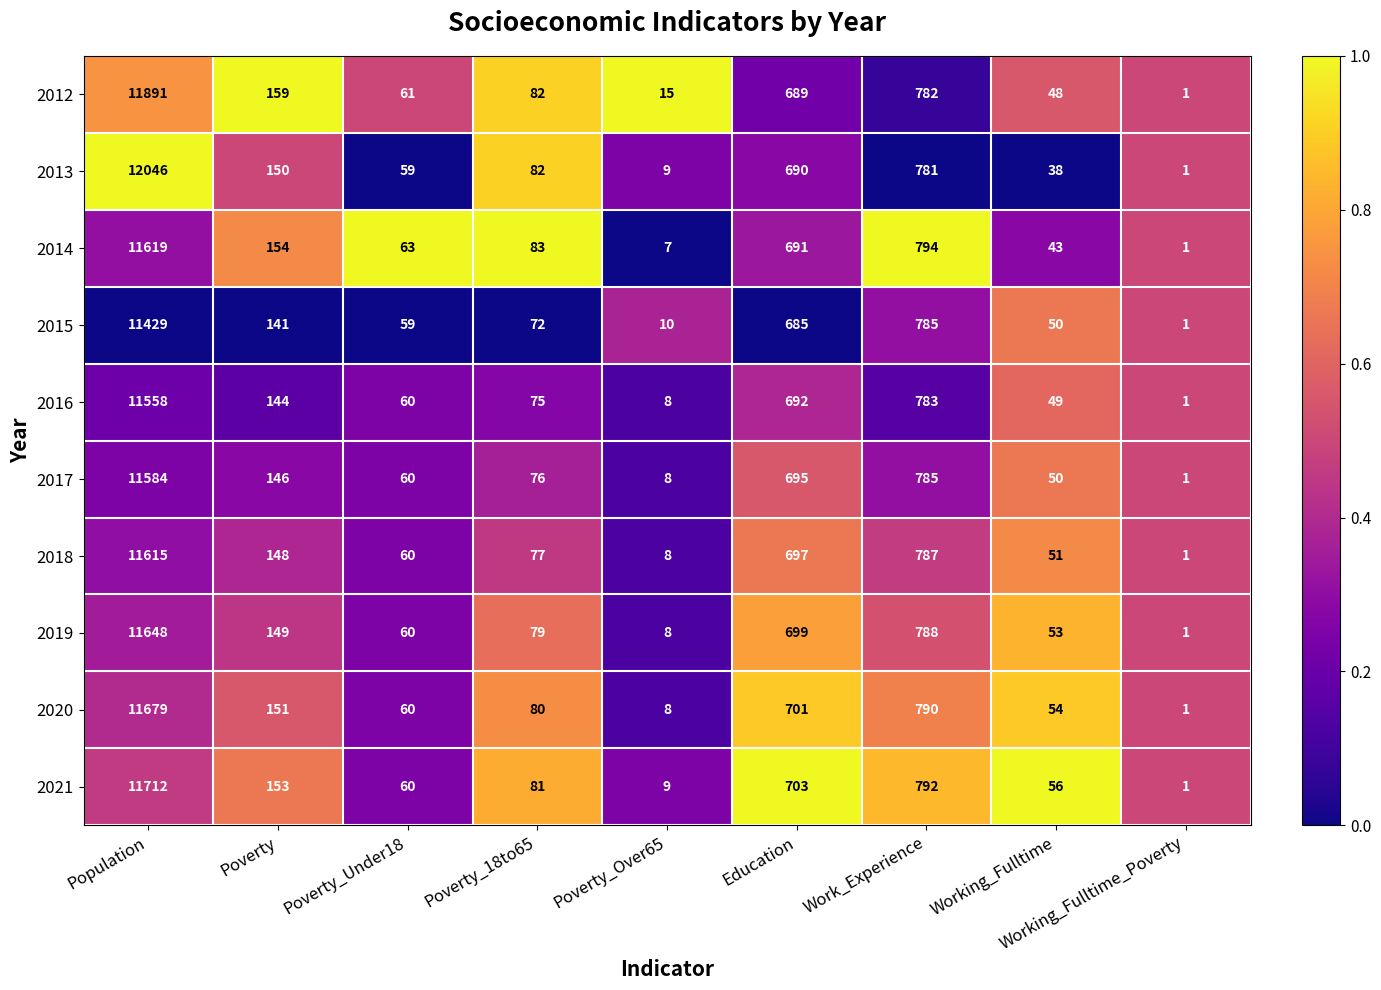

At which category is the sum across all series the highest?

Population